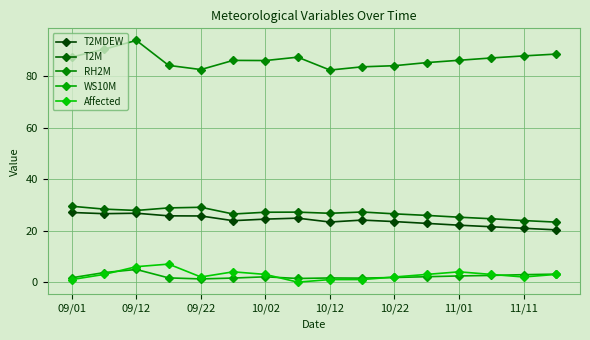

Count the number of categories in the chart.

16